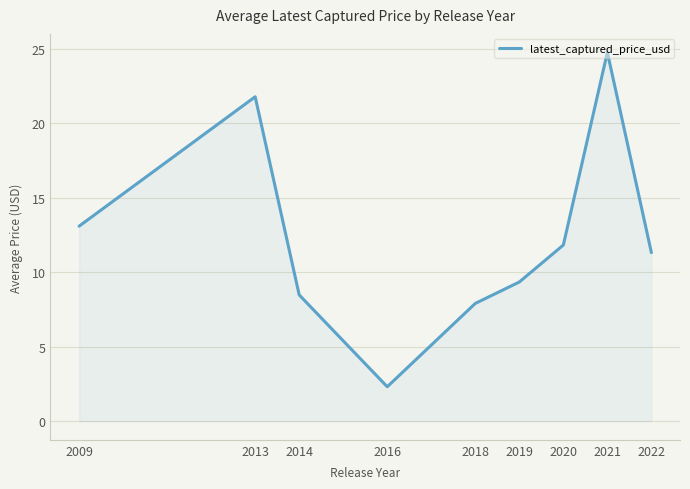

Count the number of values greater than 11.

5